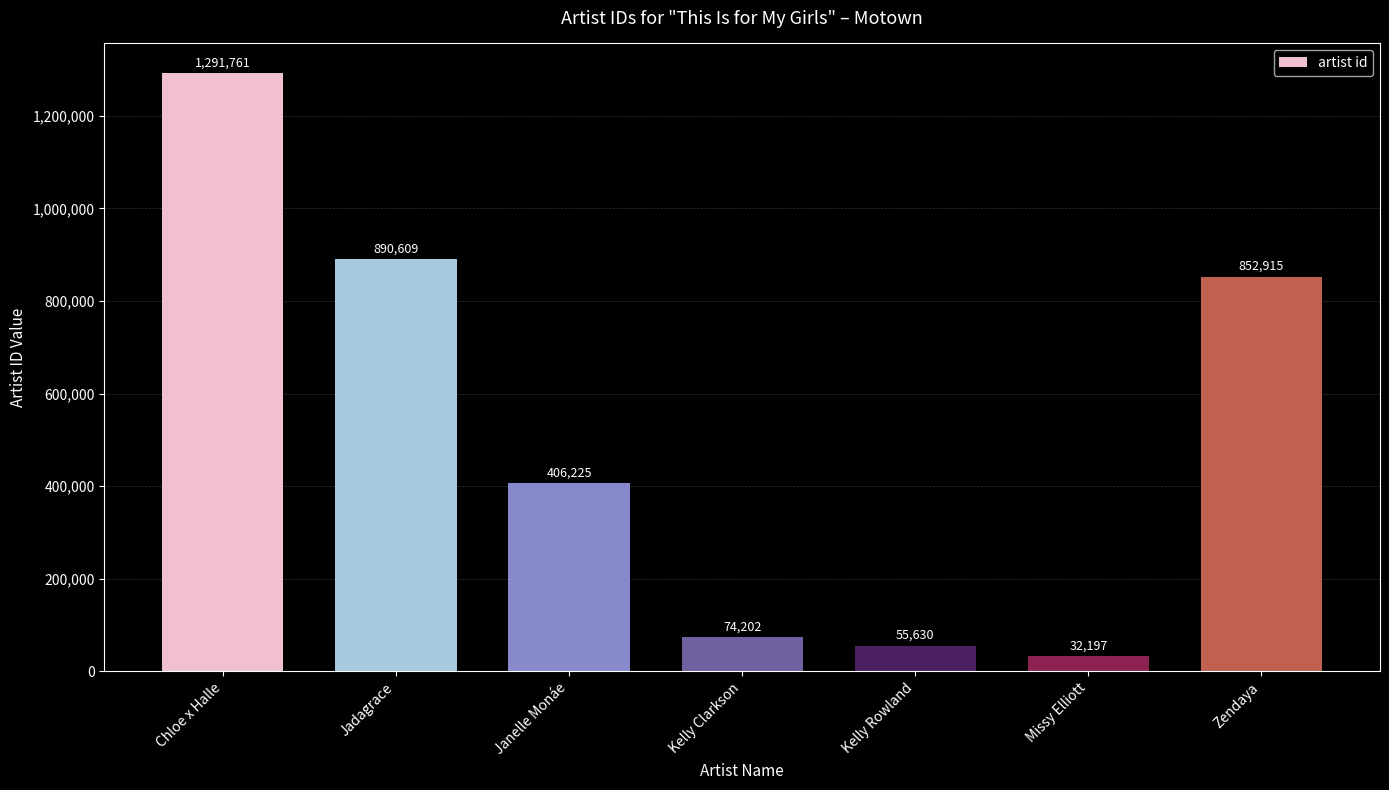

Does the chart contain any negative values?

No